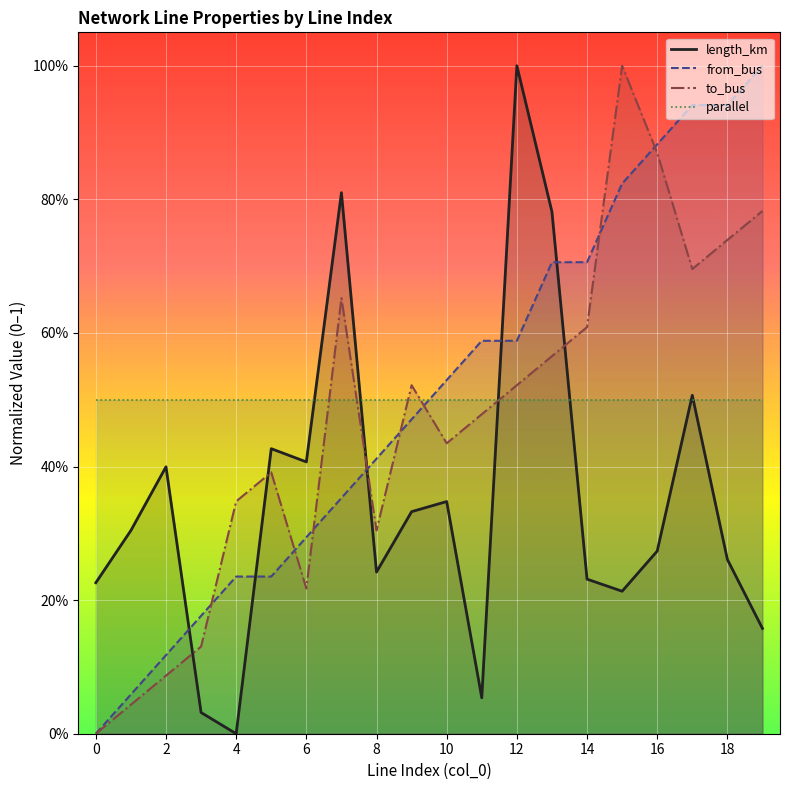

Reading left to right, what are all the values shown in this chart?

length_km: 0.2	0.3	0.4	0.0	0.0	0.4	0.4	0.8	0.2	0.3	0.3	0.1	1.0	0.8	0.2	0.2	0.3	0.5	0.3	0.2
from_bus: 0.0	0.1	0.1	0.2	0.2	0.2	0.3	0.4	0.4	0.5	0.5	0.6	0.6	0.7	0.7	0.8	0.9	0.9	0.9	1.0
to_bus: 0.0	0.0	0.1	0.1	0.3	0.4	0.2	0.7	0.3	0.5	0.4	0.5	0.5	0.6	0.6	1.0	0.9	0.7	0.7	0.8
parallel: 0.5	0.5	0.5	0.5	0.5	0.5	0.5	0.5	0.5	0.5	0.5	0.5	0.5	0.5	0.5	0.5	0.5	0.5	0.5	0.5